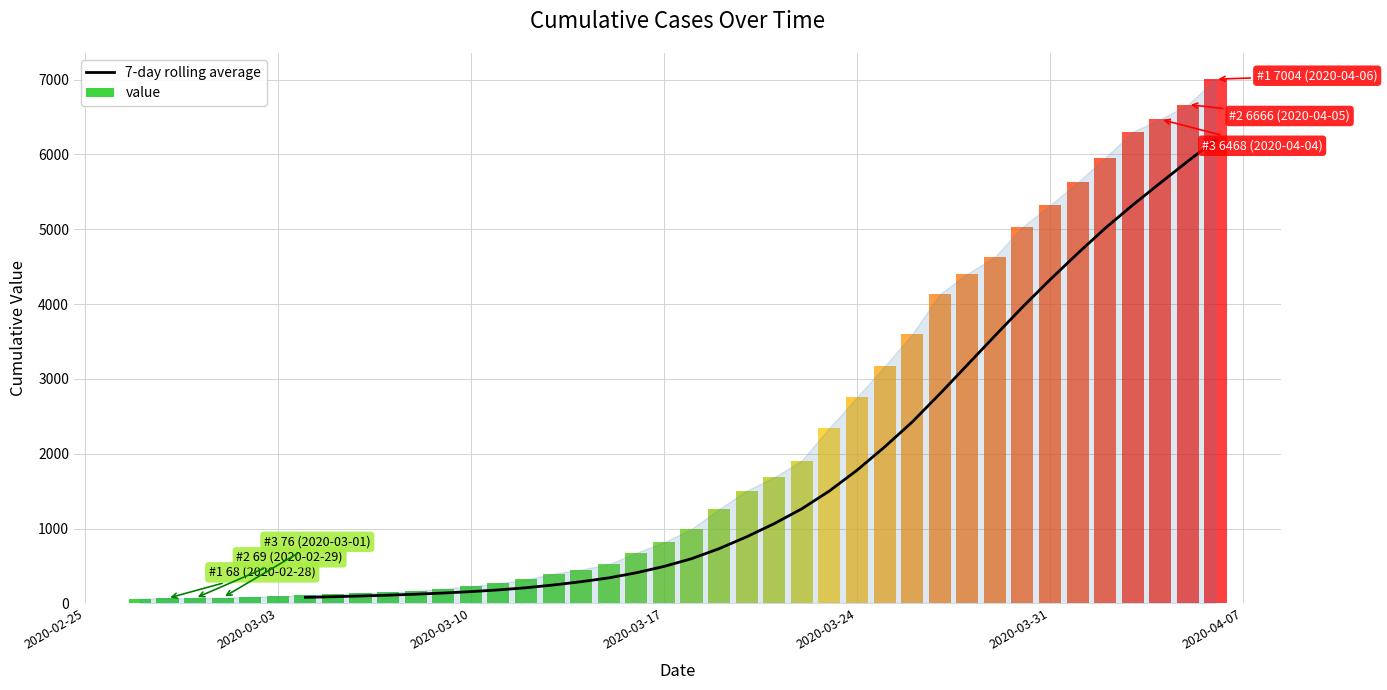

What is the maximum value for 7-day rolling average?

6191.1